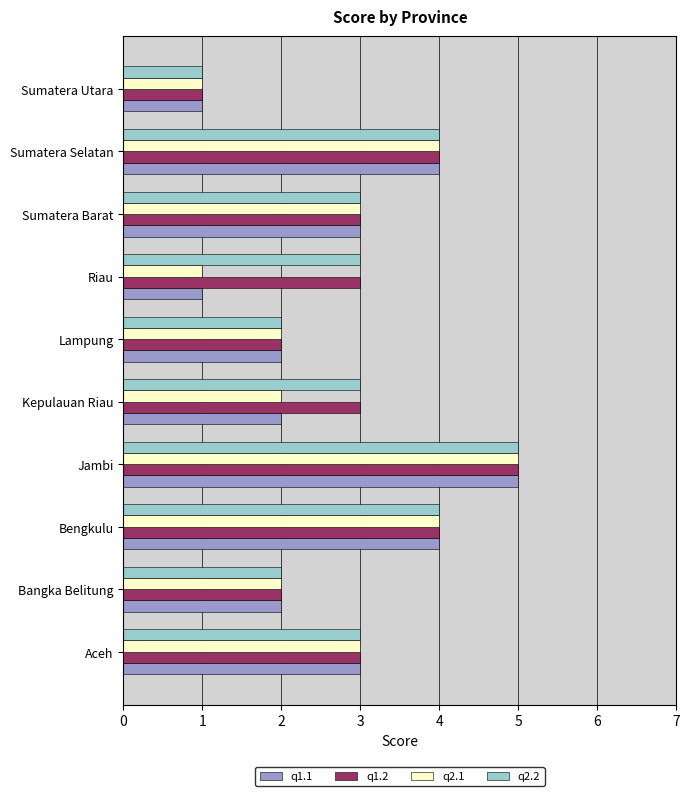

What is the average value of the q2.1 series?

3